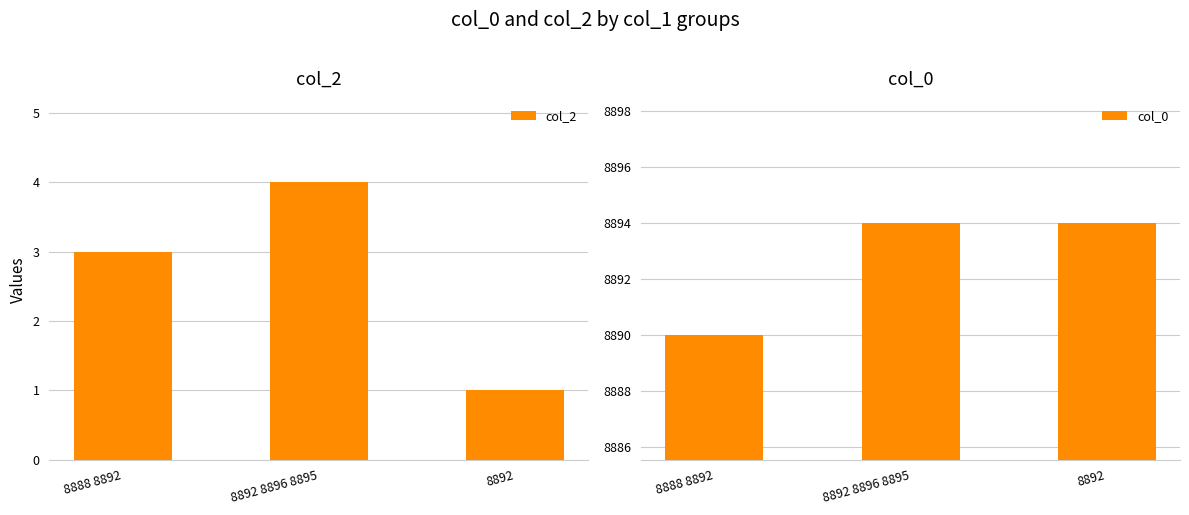

What is the label of the 3rd bar from the left?

8892